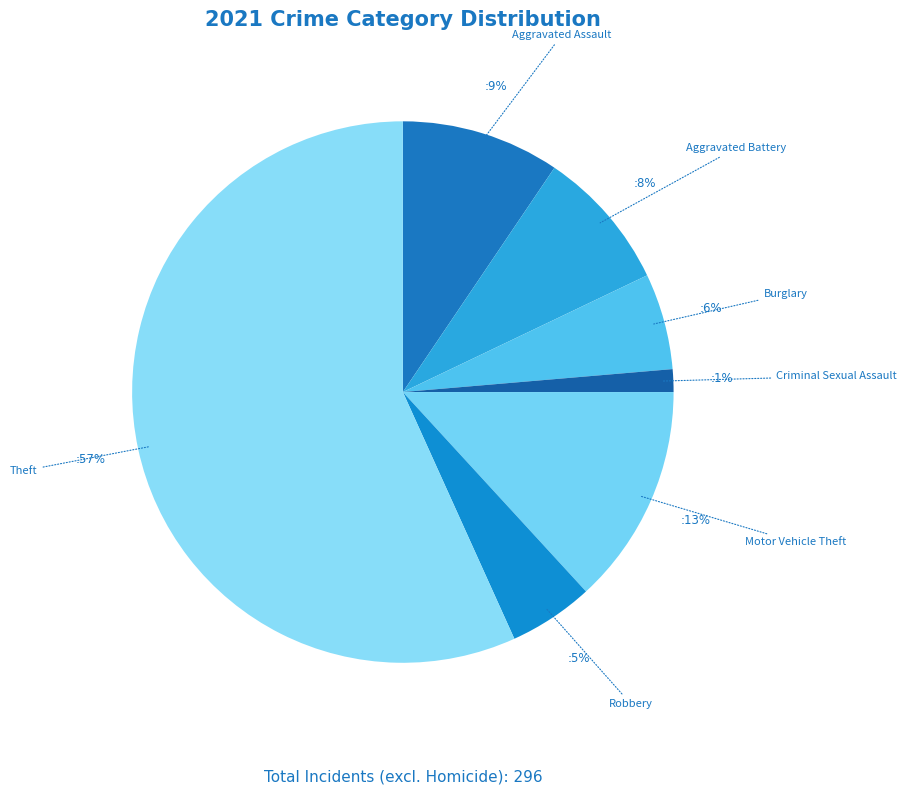

Do Aggravated Assault and Criminal Sexual Assault together represent more than half of the pie?

No